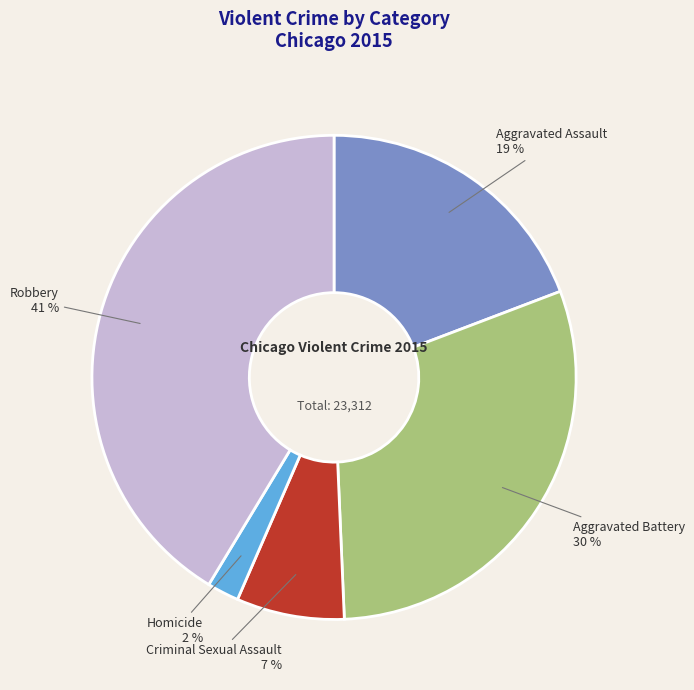

To the nearest percent, what is the difference between the largest and smallest slice percentages?

39%